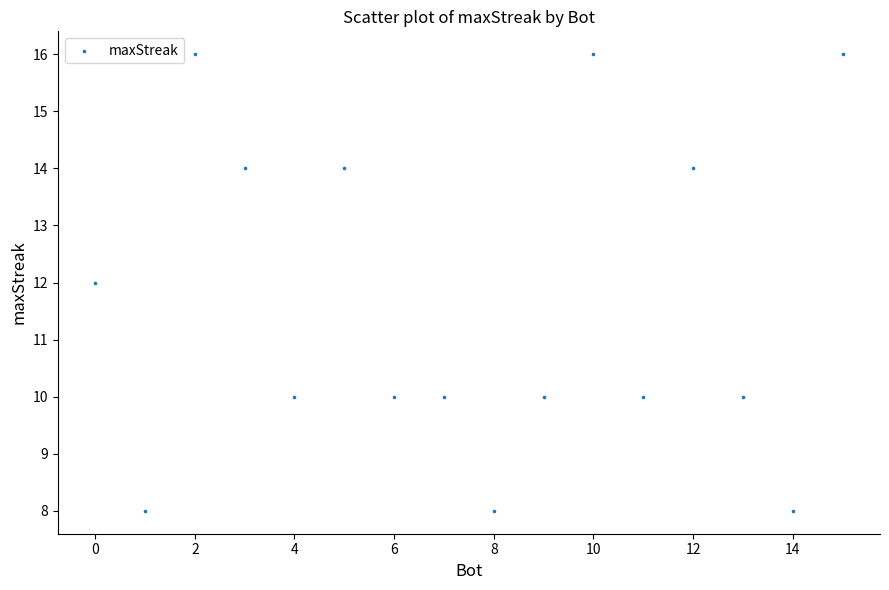

What is the range of X values (max minus min)?

15